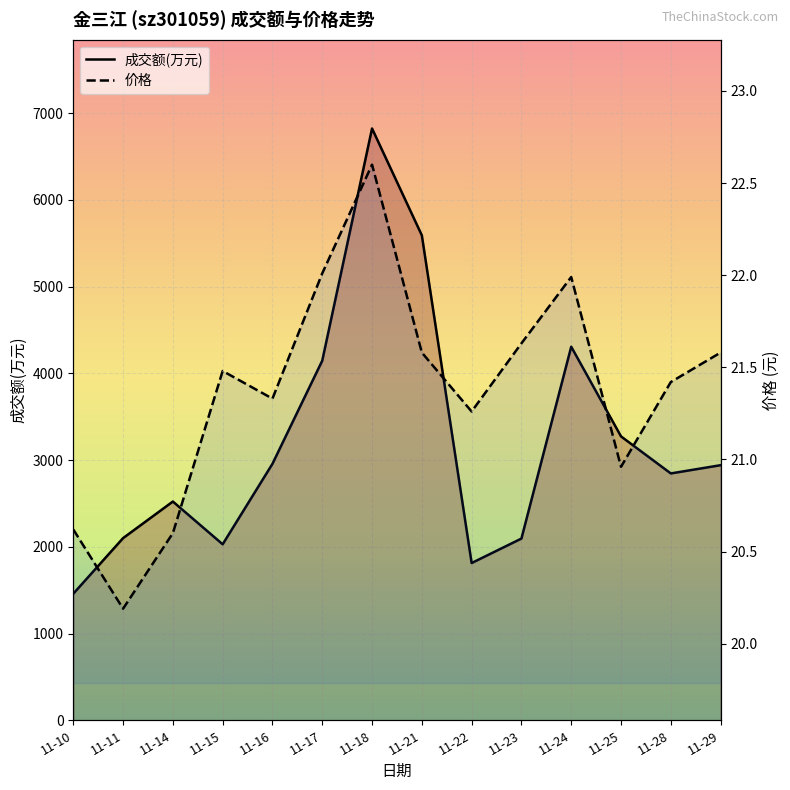

What is the sum of the 价格 values at 11-25 and 11-17?

43.0